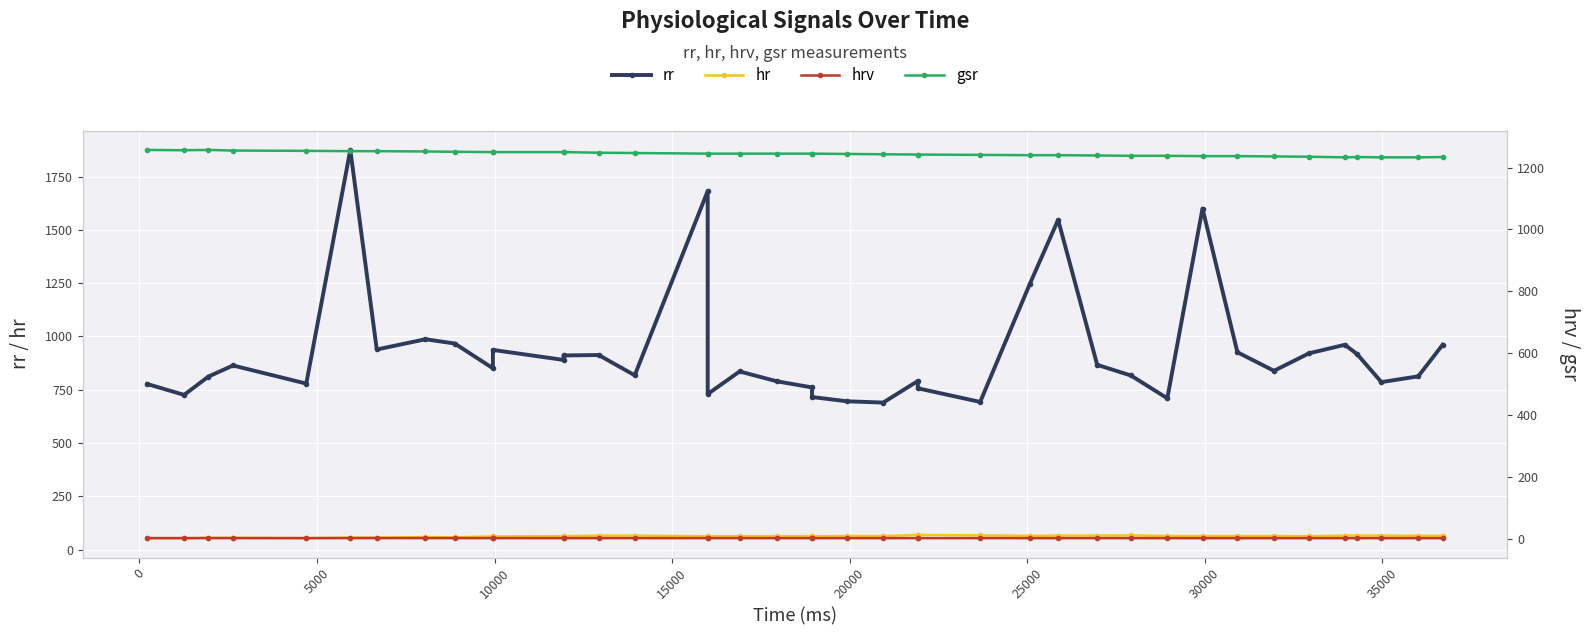

True or false: rr has more than 0 interior local peaks.

True